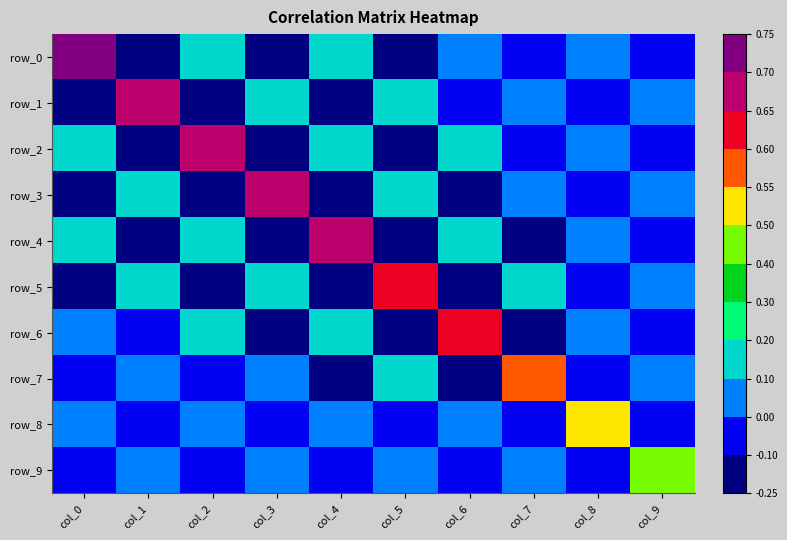

At how many categories does at least one series exceed 0?

10